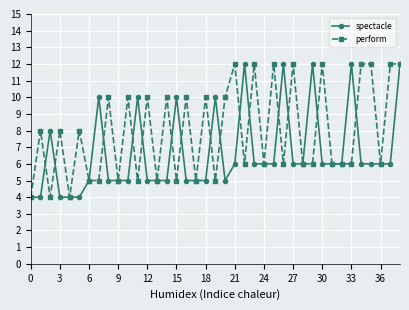

How many perform values are between 5 and 10?

27